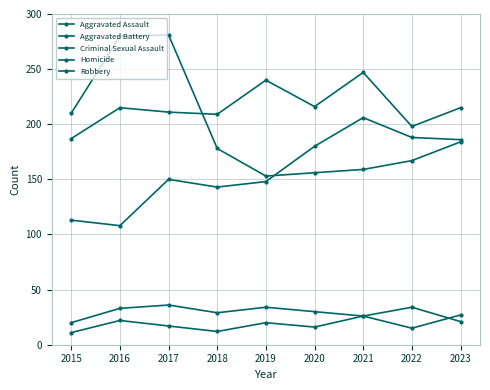

What is the maximum value for Aggravated Battery?

247